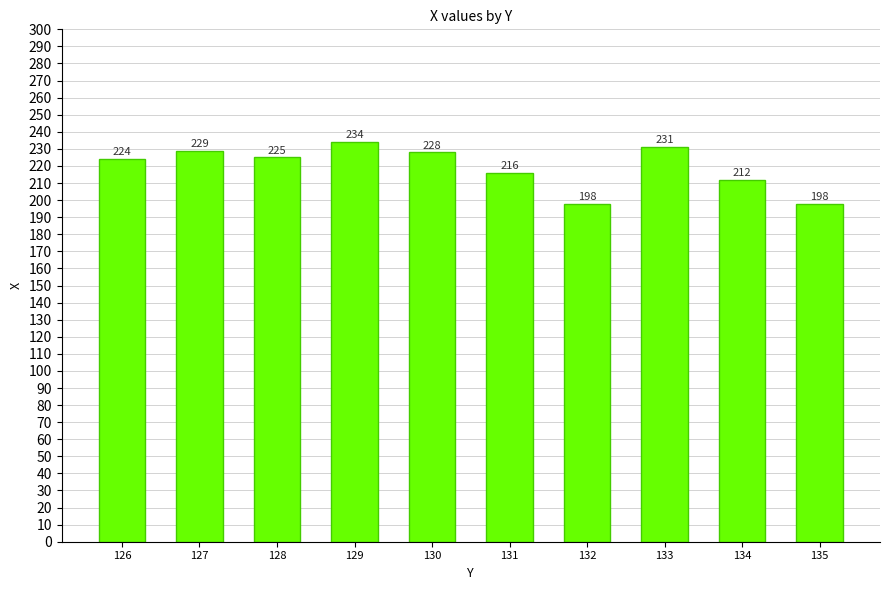

Is it true that the value at 134 is 212?

True